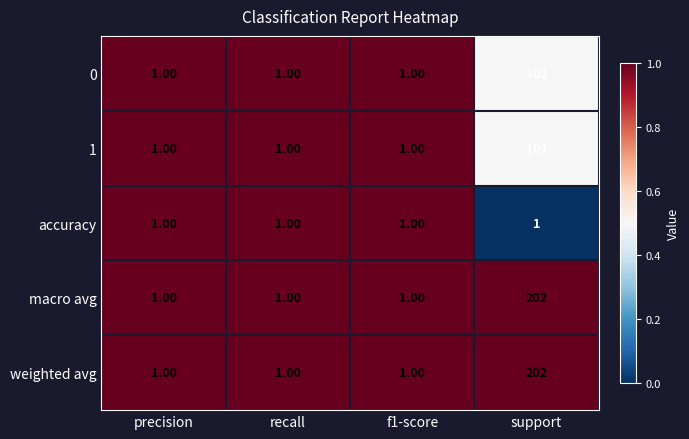

What is the difference between the maximum and minimum values in the weighted avg series?

201